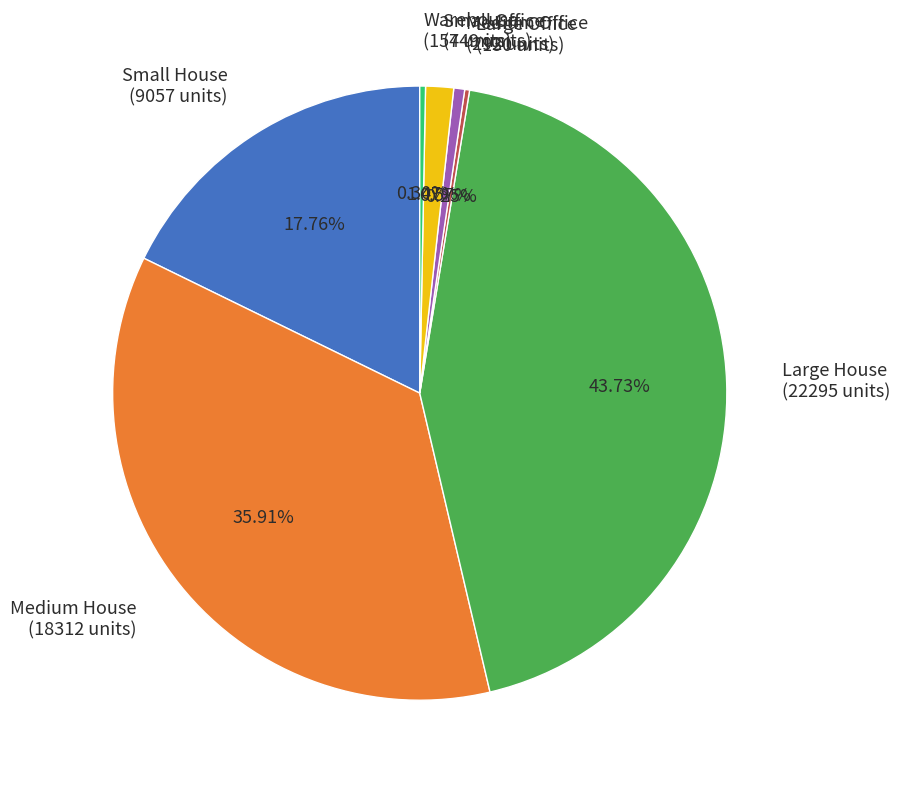

The Medium House slice represents 23% of the pie. True or false?

False